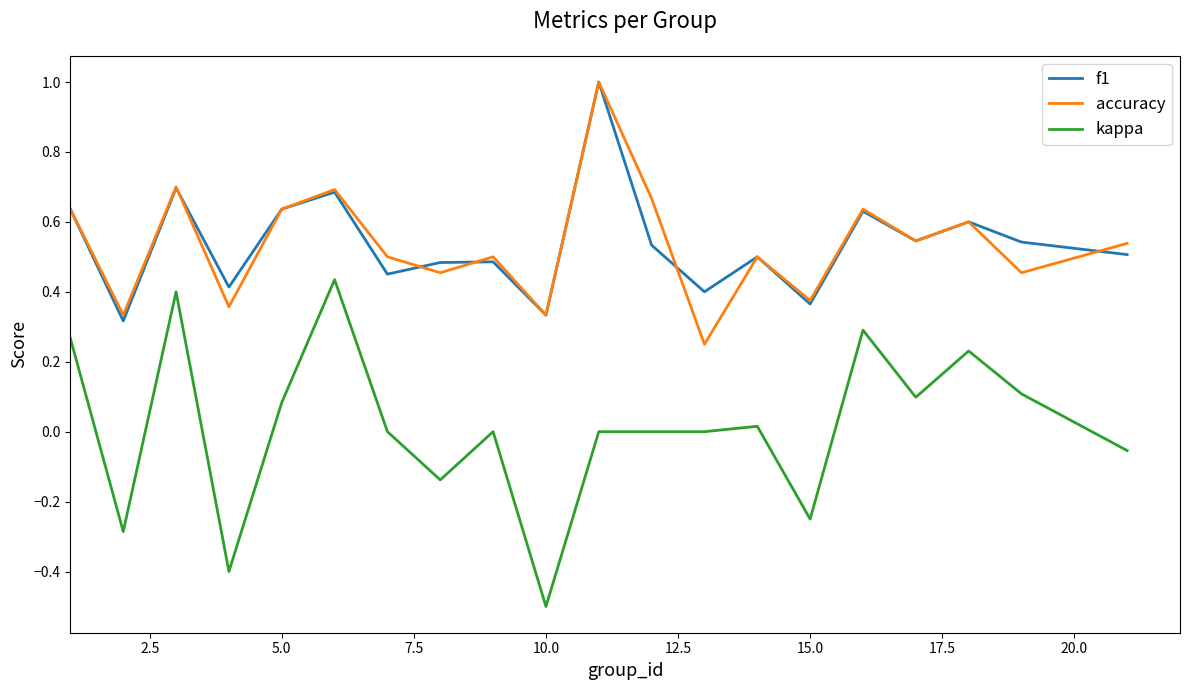

What is the highest value of the f1 series?

1.0